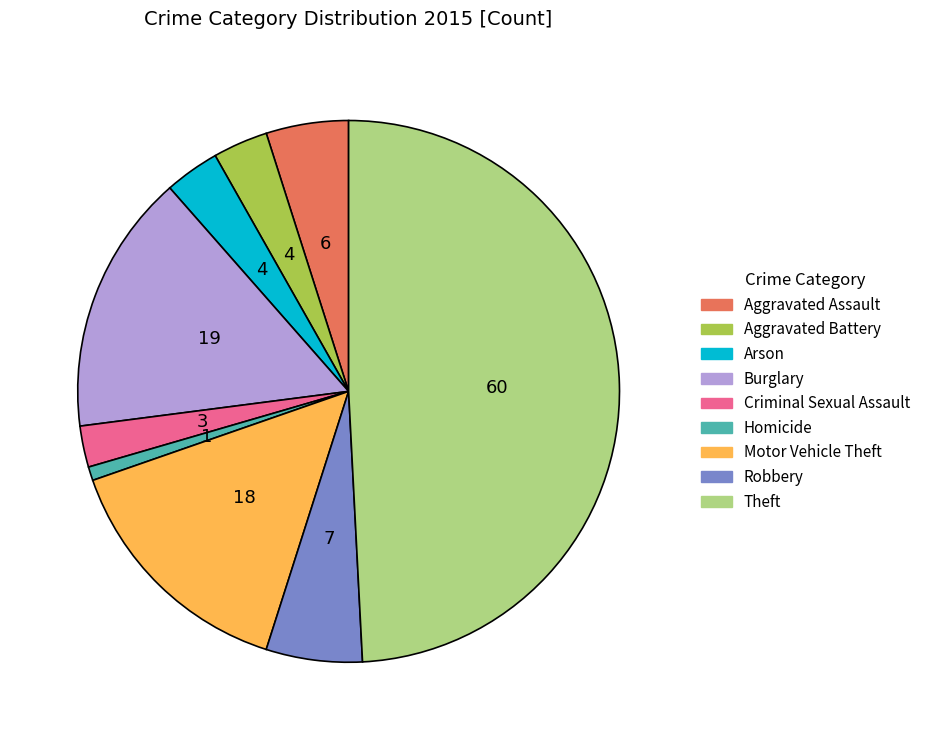

The Motor Vehicle Theft slice represents 15% of the pie. True or false?

True